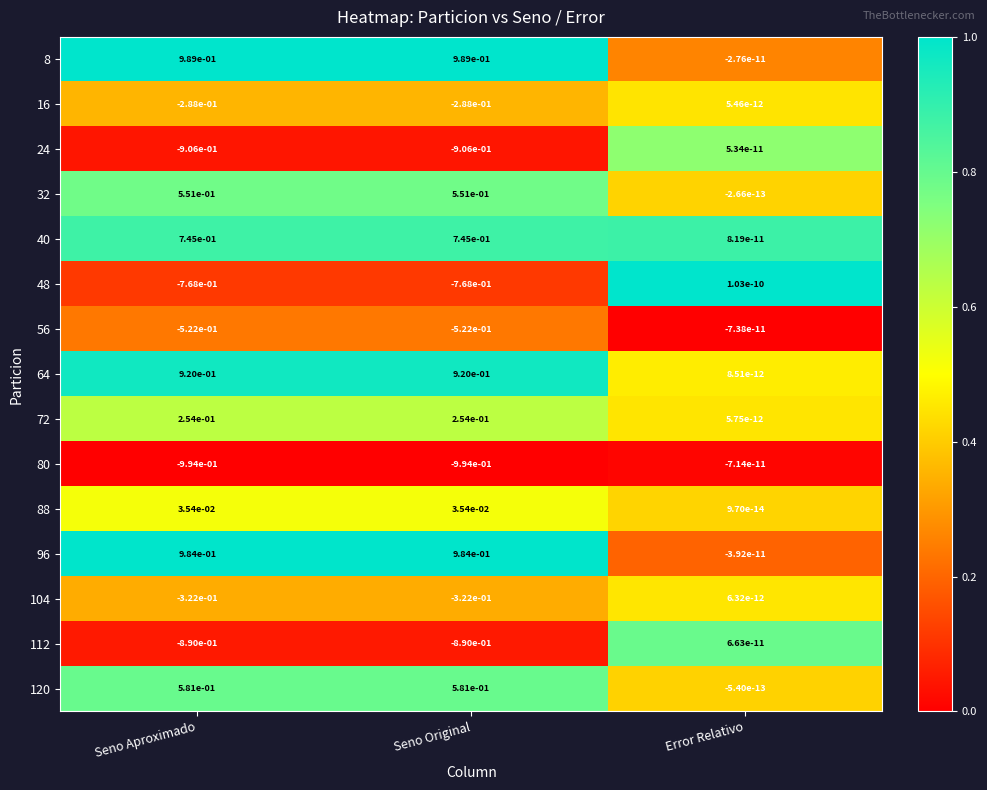

Where is 8 nearest to the value 0?

Error Relativo